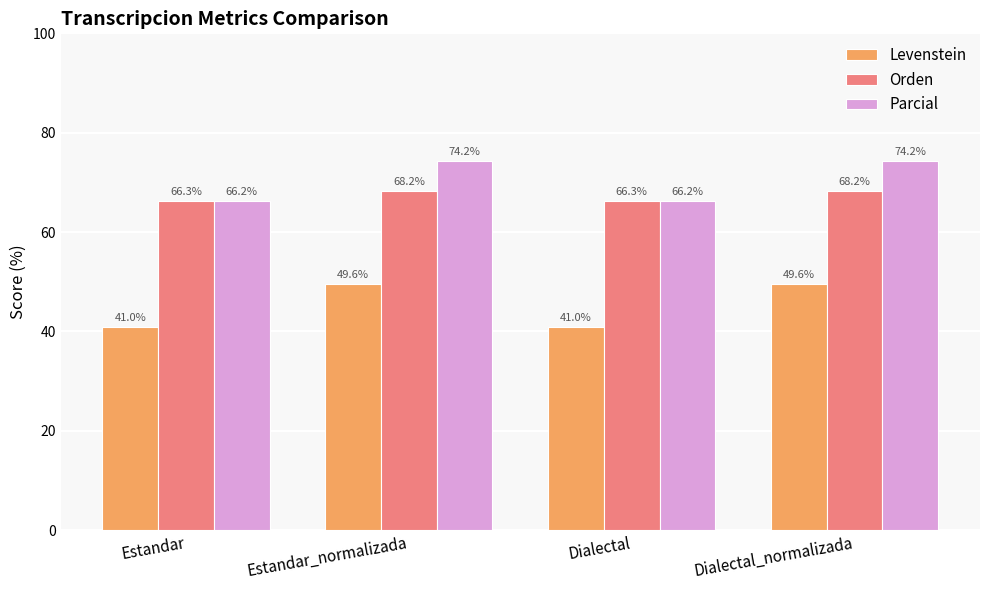

Is it true that Orden equals 88.3 at Dialectal?

False